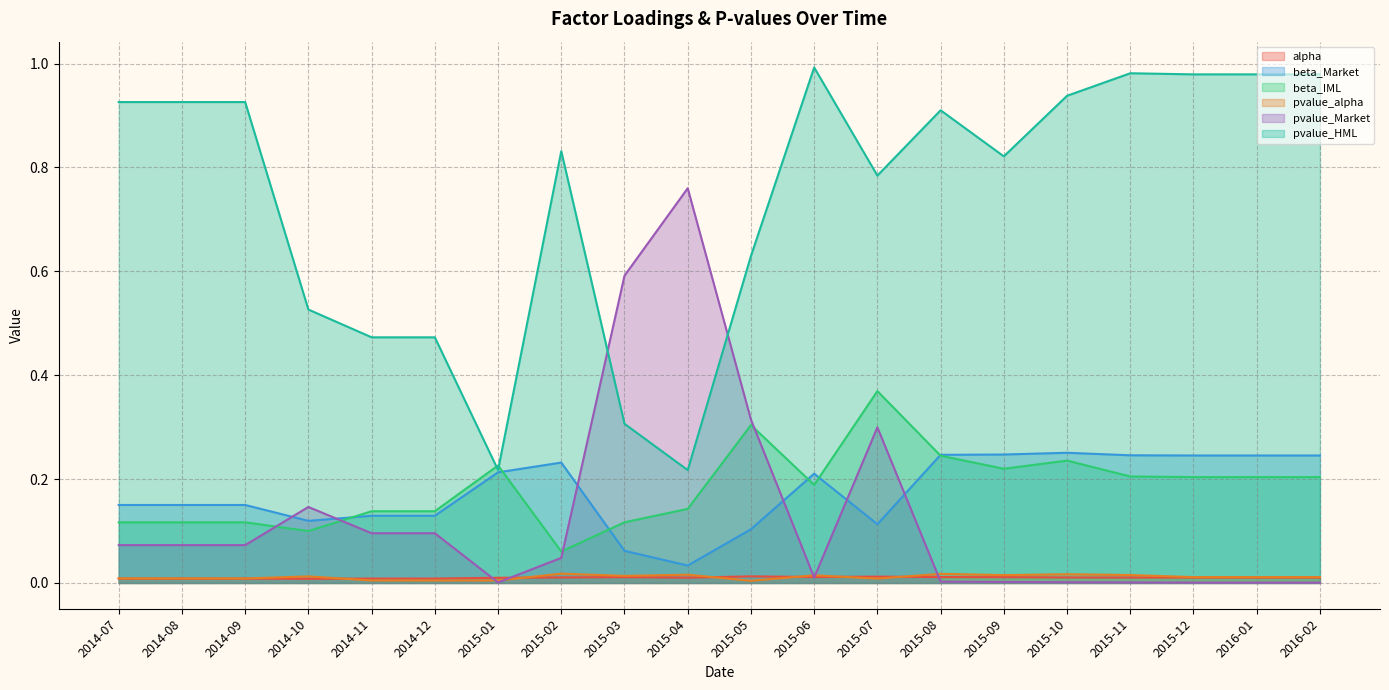

The value of pvalue_HML at 2015-03 is 0.6. True or false?

False